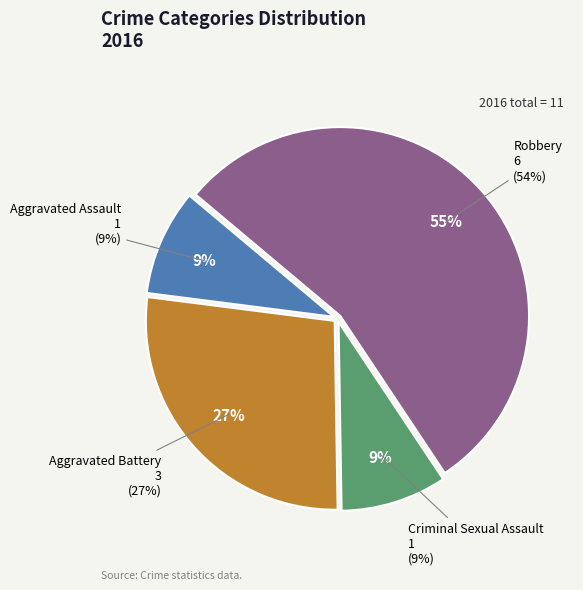

Is it true that Criminal Sexual Assault is 22% of the pie?

False